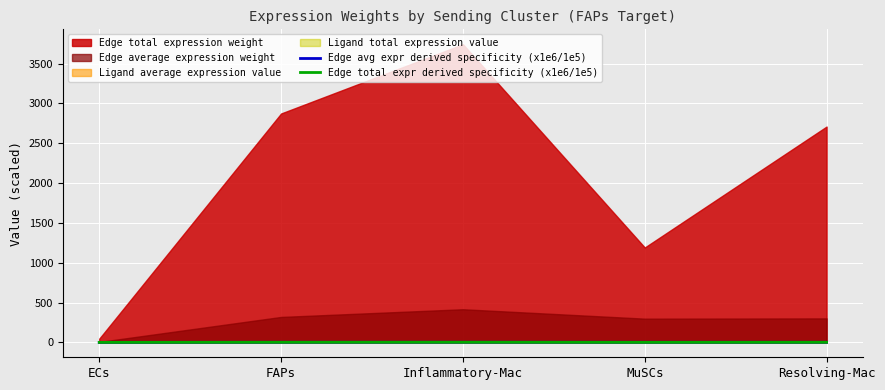

Which has a higher value, Inflammatory-Mac or Resolving-Mac?

Inflammatory-Mac